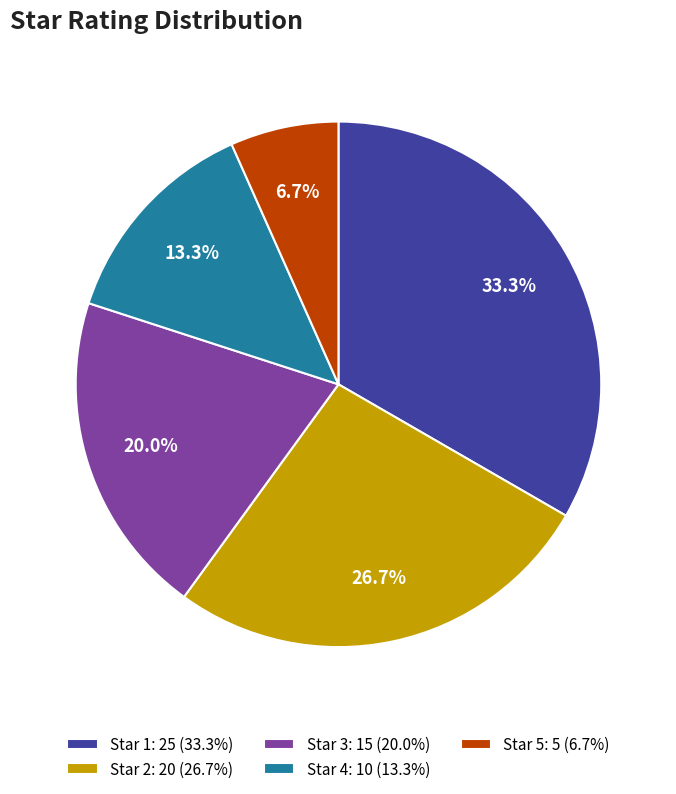

Combined, what portion of the pie is Star 5: 5 (6.7%) and Star 3: 15 (20.0%)?

26.7%